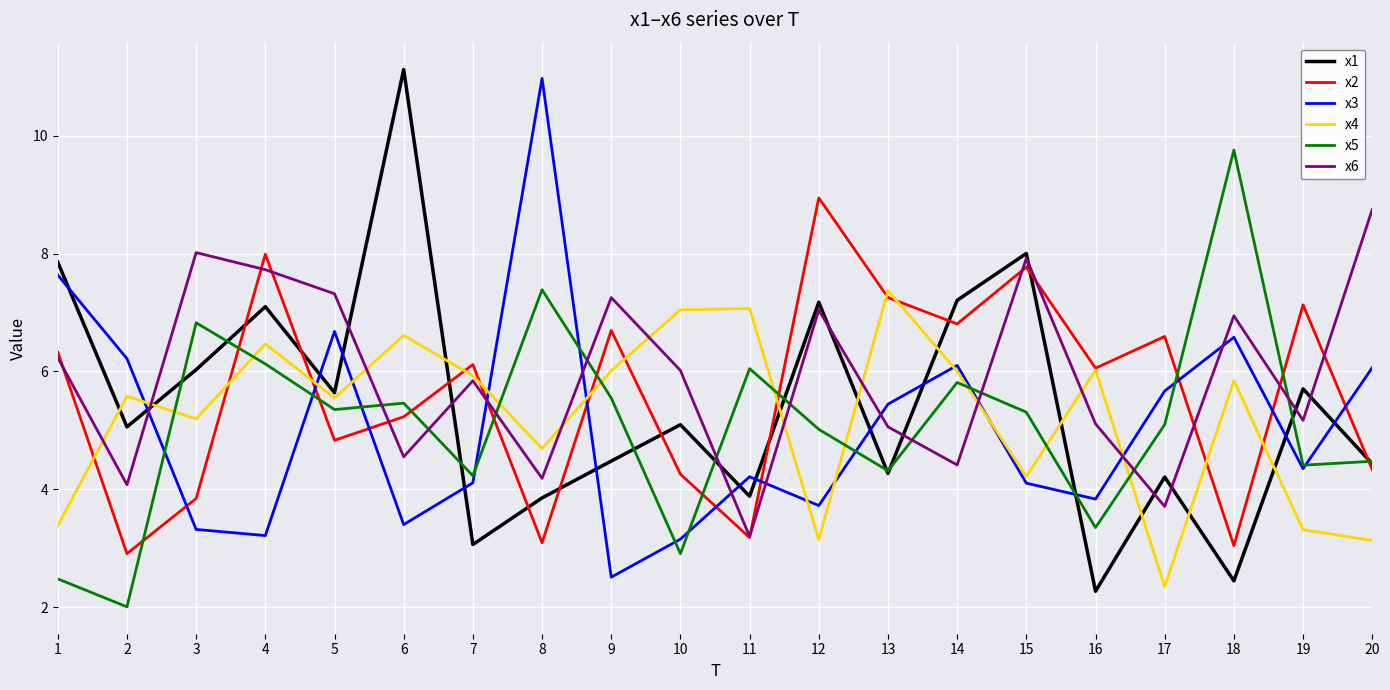

At which category does x6 reach its first local valley?

2